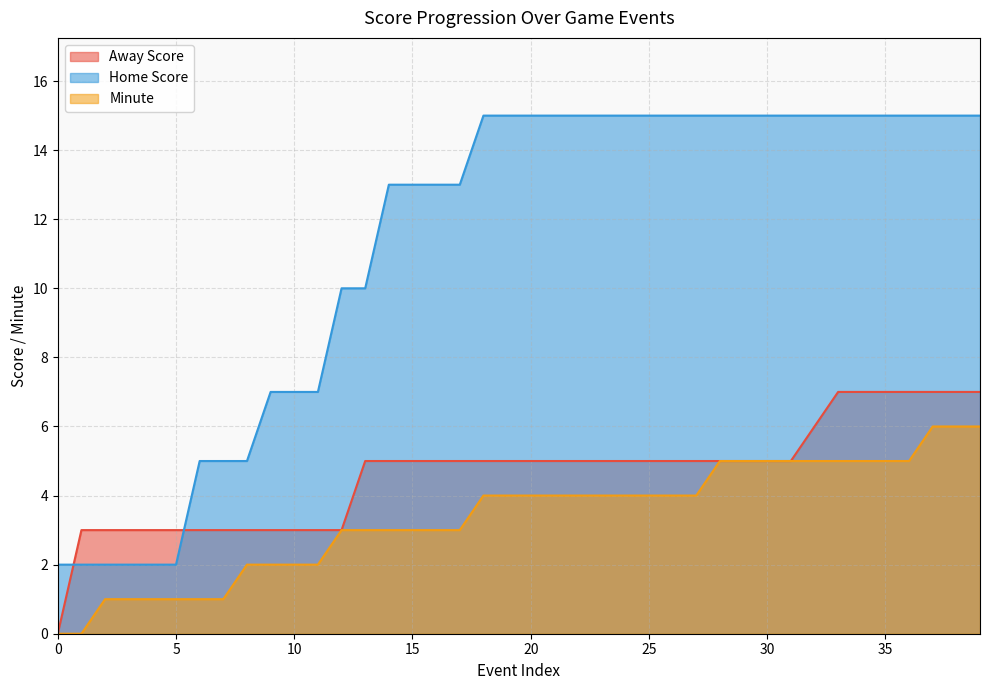

Reading left to right, list all the values displayed in this chart.

Away Score: 0	3	3	3	3	3	3	3	3	3	3	3	3	5	5	5	5	5	5	5	5	5	5	5	5	5	5	5	5	5	5	5	6	7	7	7	7	7	7	7
Home Score: 2	2	2	2	2	2	5	5	5	7	7	7	10	10	13	13	13	13	15	15	15	15	15	15	15	15	15	15	15	15	15	15	15	15	15	15	15	15	15	15
Minute: 0	0	1	1	1	1	1	1	2	2	2	2	3	3	3	3	3	3	4	4	4	4	4	4	4	4	4	4	5	5	5	5	5	5	5	5	5	6	6	6